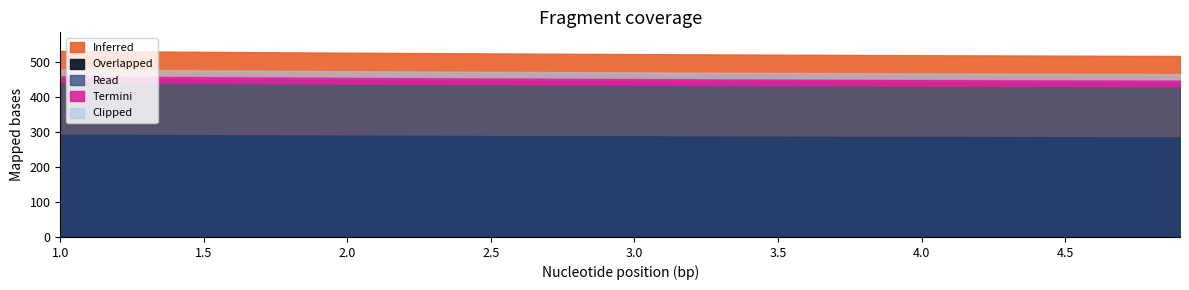

What is the value of the 9th point from the left?

1.8